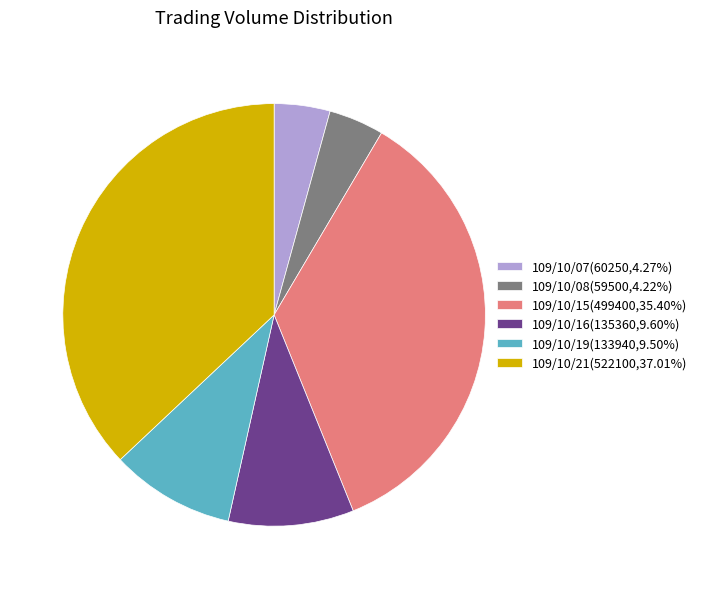

How many slices are in this pie chart?

6